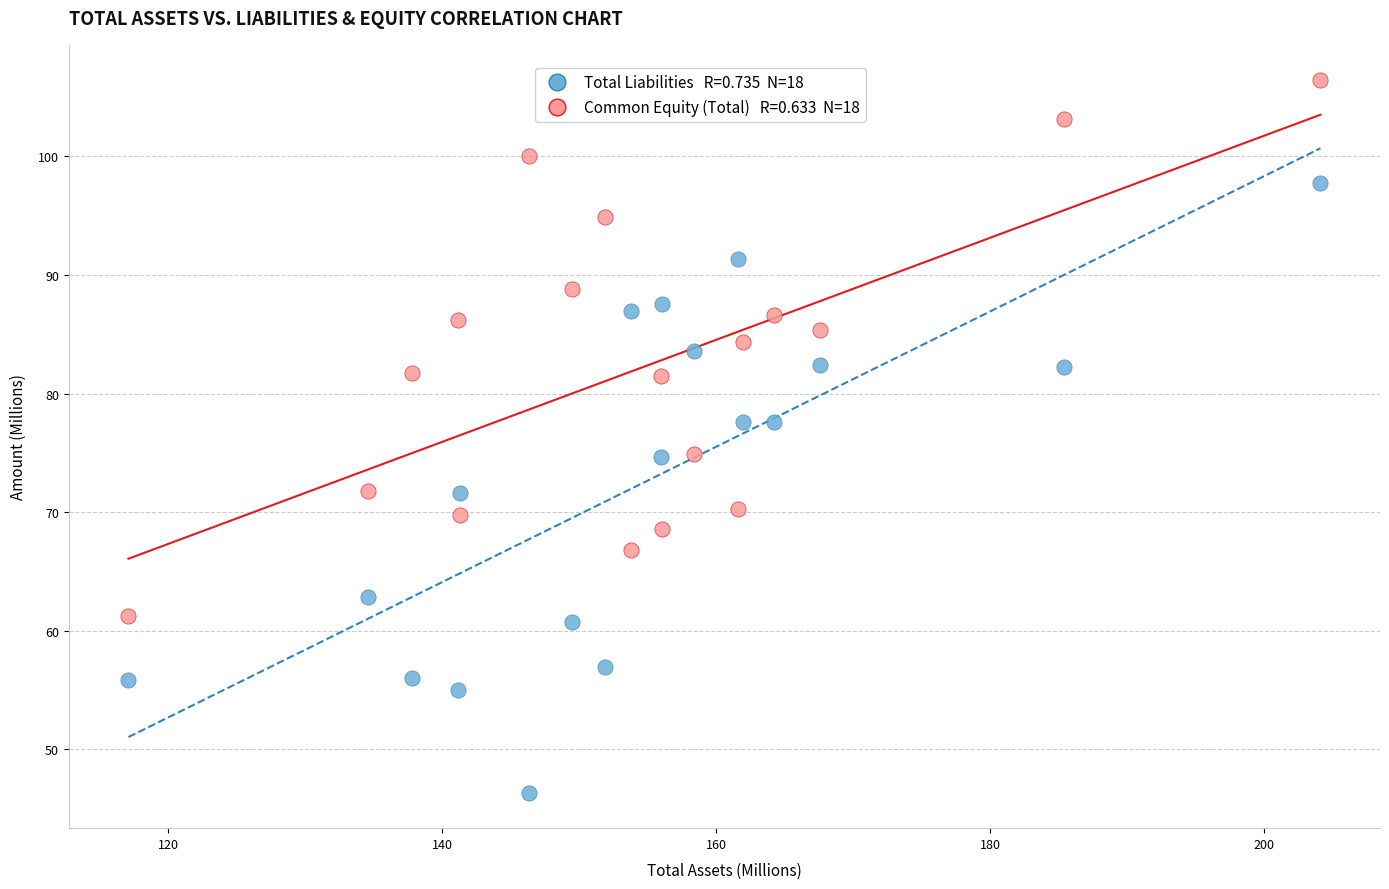

Across all data points, what is the range of X values (max minus min)?

87.0